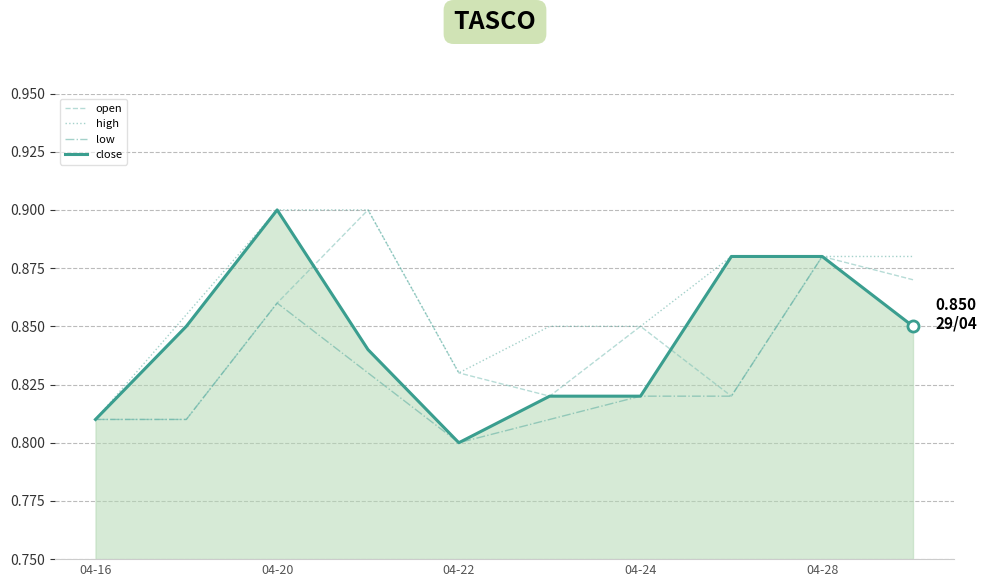

Which series has the largest range (max minus min)?

close